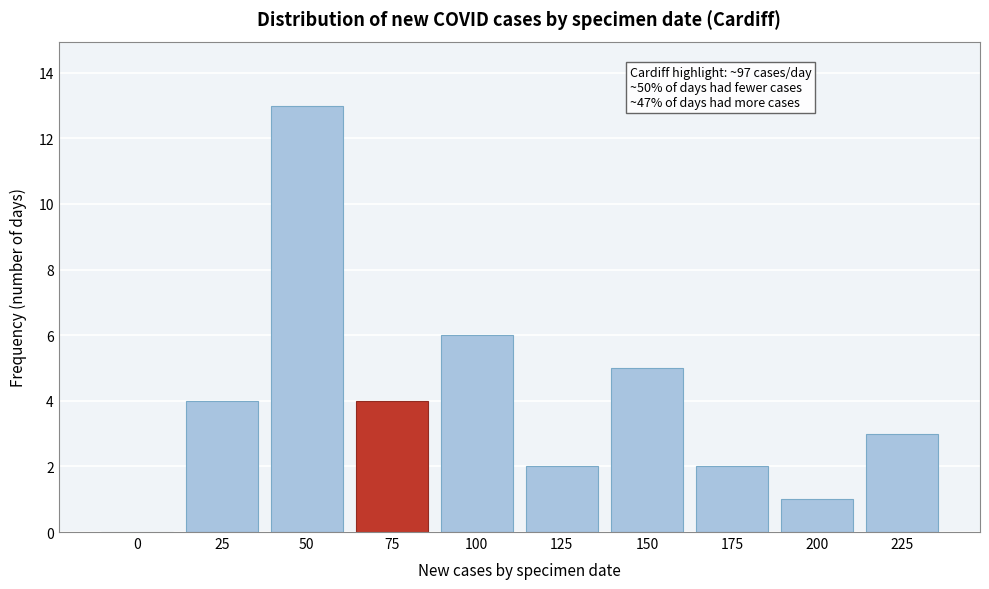

Reading right to left, list all the values displayed in this chart.

225=3	200=1	175=2	150=5	125=2	100=6	75=4	50=13	25=4	0=0